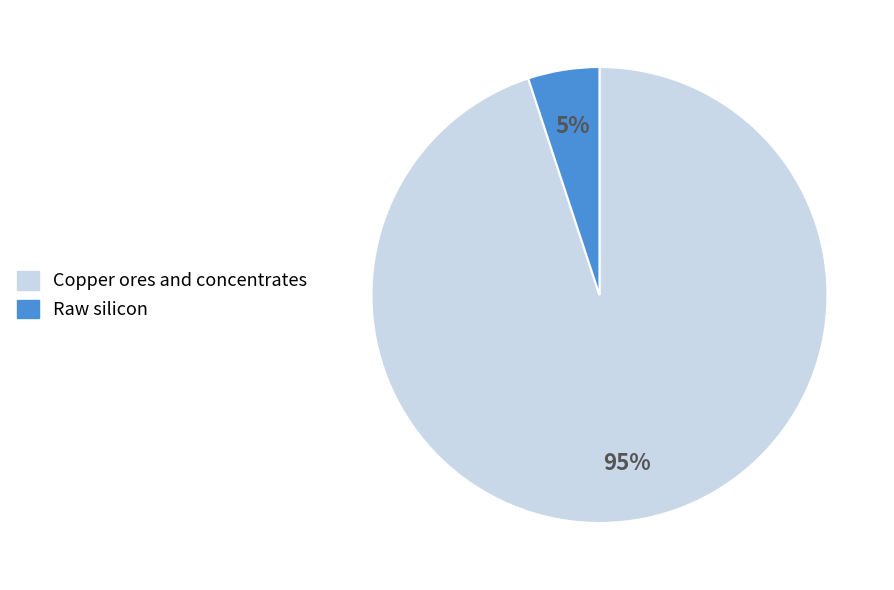

Do Copper ores and concentrates and Raw silicon together represent more than half of the pie?

Yes